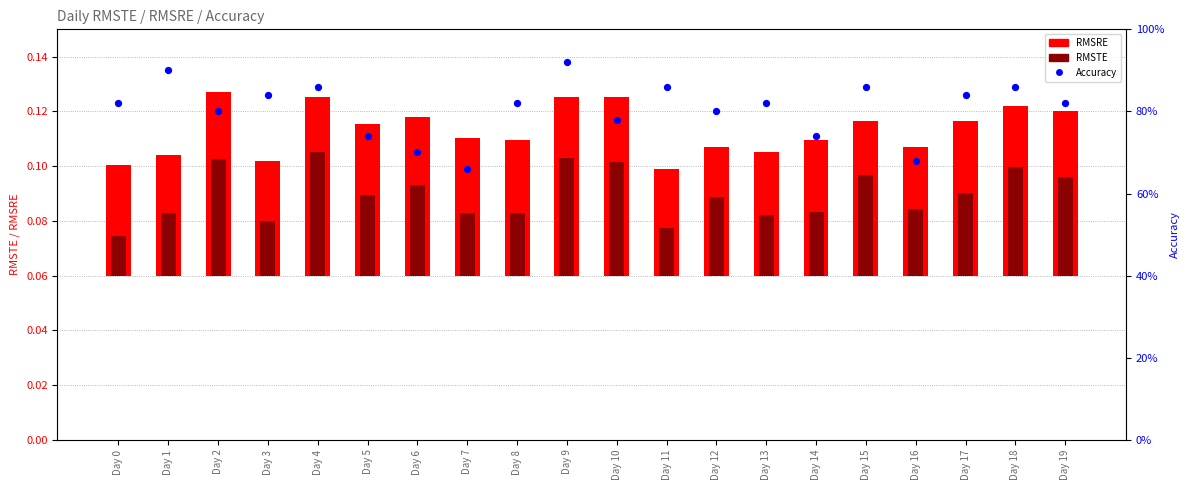

What are all the series names shown in the legend?

RMSRE, RMSTE, Accuracy